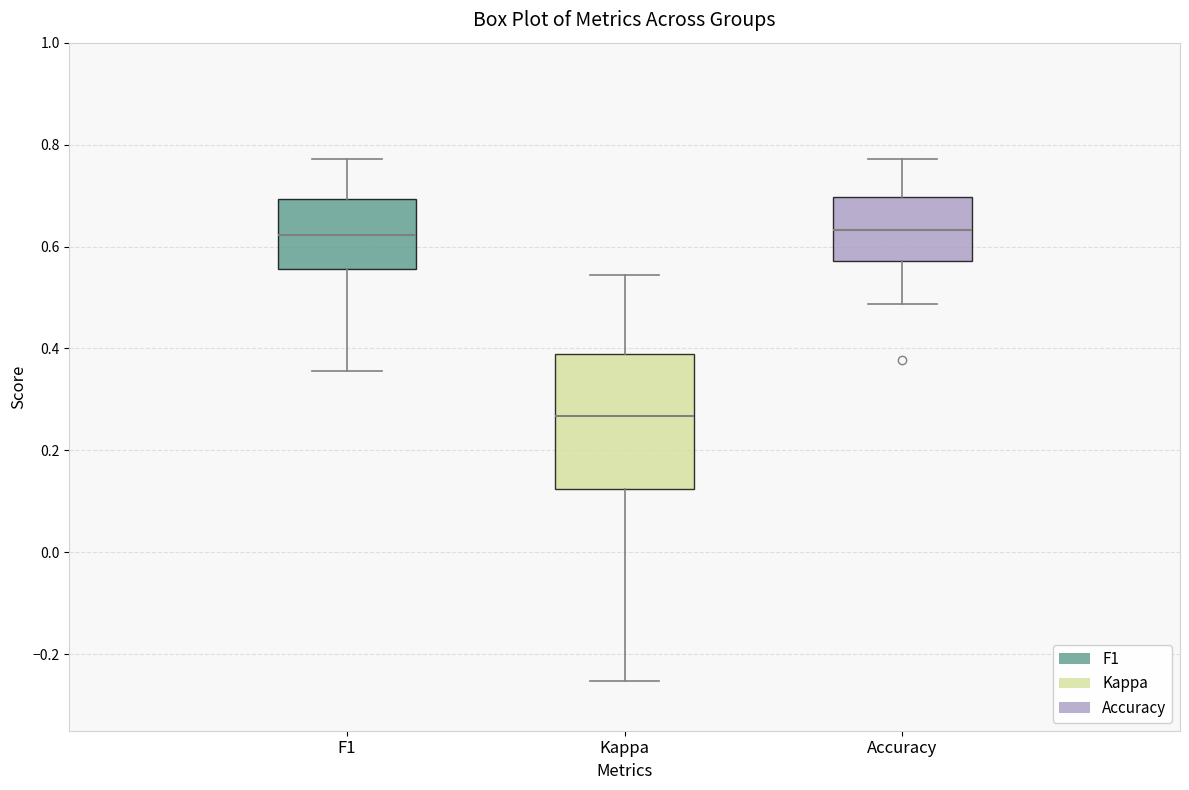

Reading left to right, read every box against the y-axis: the position of its median line, the range the box covers, and the ends of its whiskers. The values are not printed on the chart, so give them approximately, as read against the axis.

F1: median 0.62, box 0.56 to 0.70, whiskers 0.36 to 0.78
Kappa: median 0.26, box 0.12 to 0.38, whiskers -0.26 to 0.54
Accuracy: median 0.64, box 0.58 to 0.70, whiskers 0.48 to 0.78